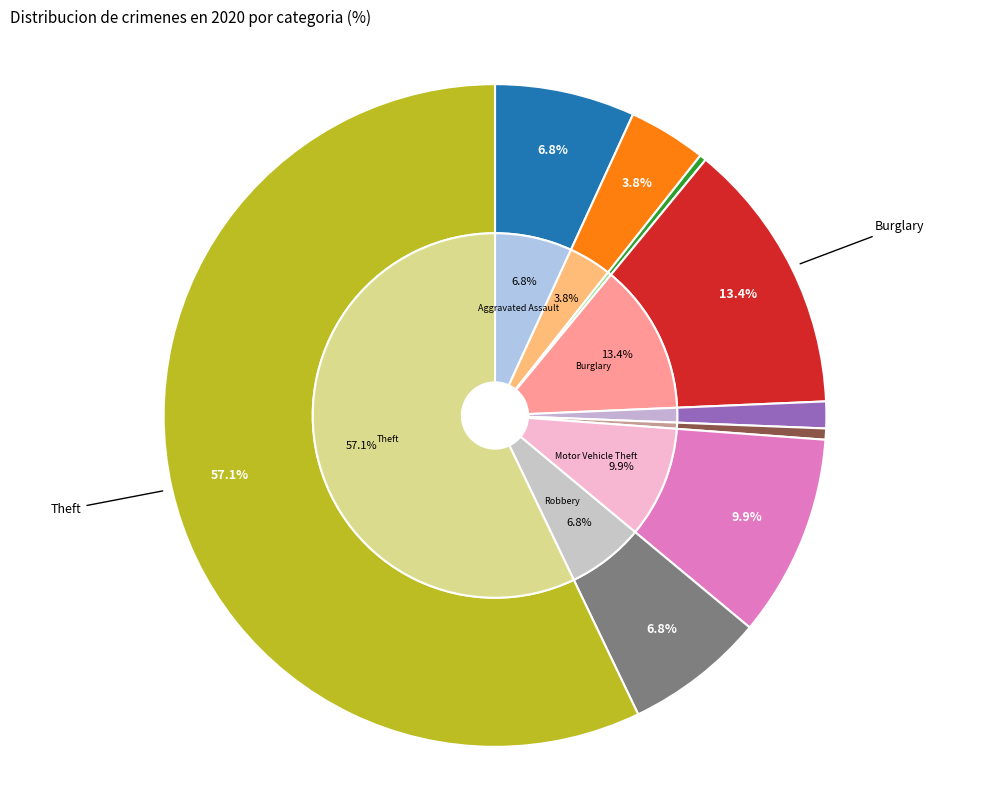

How much of the chart is everything except Criminal Sexual Assault?

98.7%